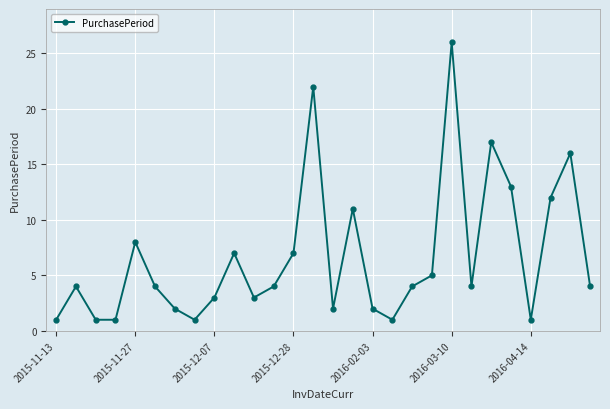

True or false: there are more than 1 points higher than both neighbors.

True